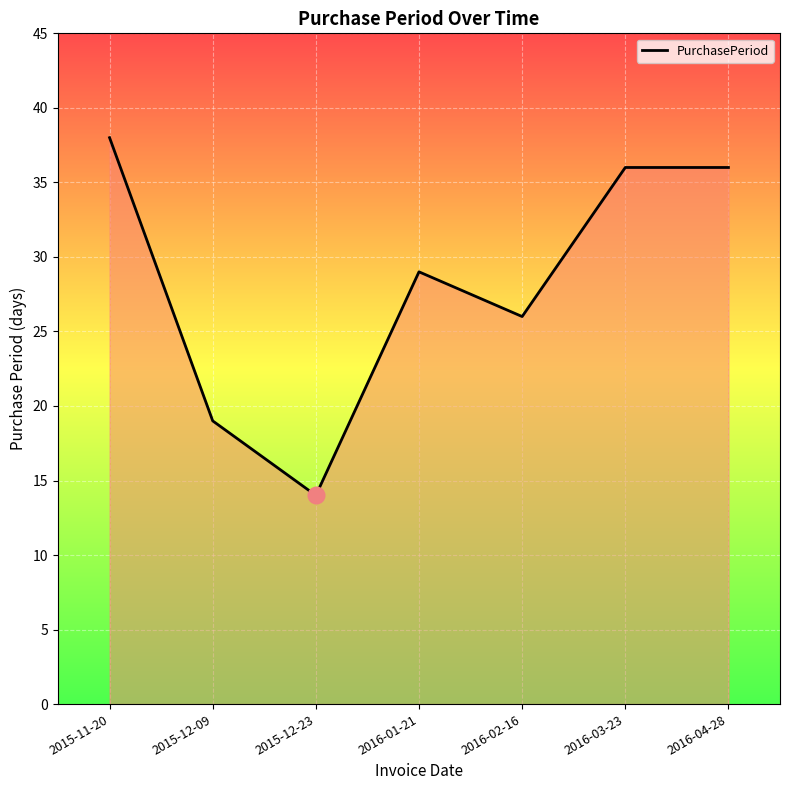

Reading right to left, transcribe all the data shown in this chart.

2016-04-28=36	2016-03-23=36	2016-02-16=26	2016-01-21=29	2015-12-23=14	2015-12-09=19	2015-11-20=38